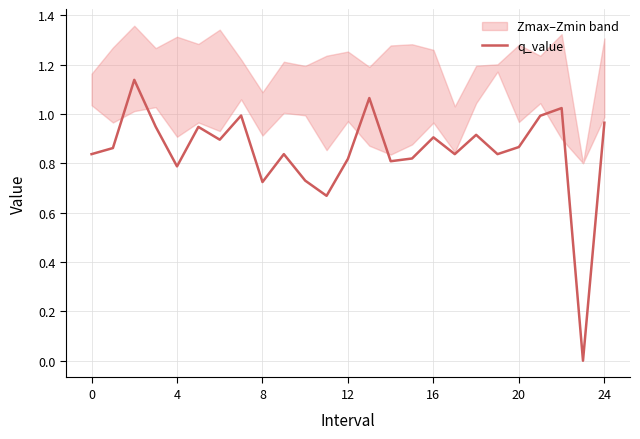

True or false: the data shows 0.8 at 14.

True